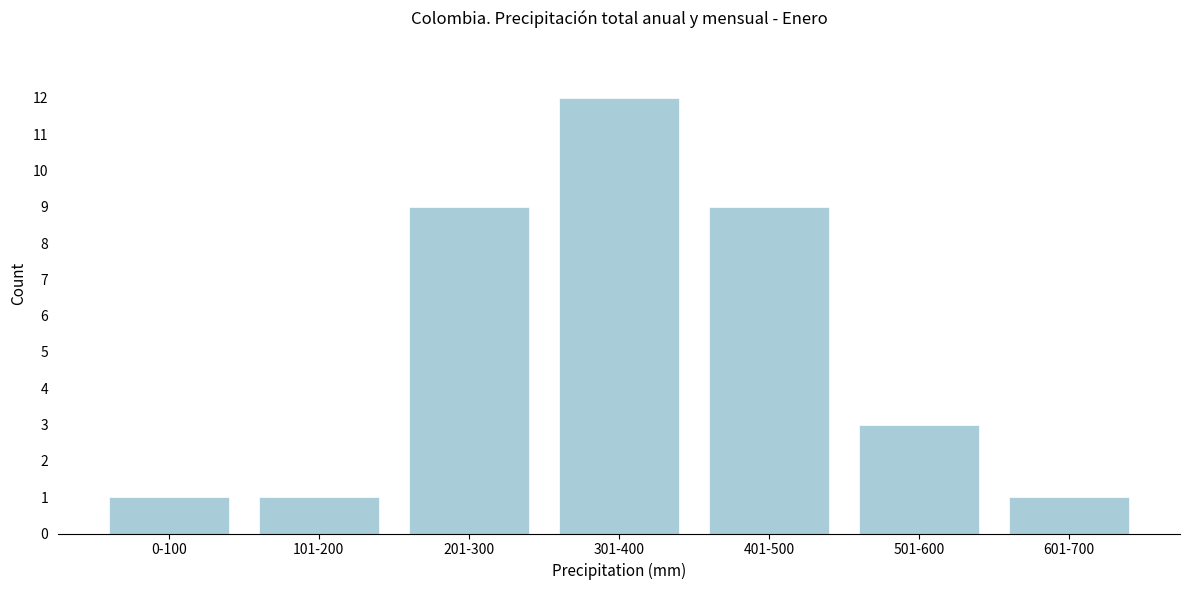

Reading left to right, extract all data points from this chart.

0-100=1	101-200=1	201-300=9	301-400=12	401-500=9	501-600=3	601-700=1